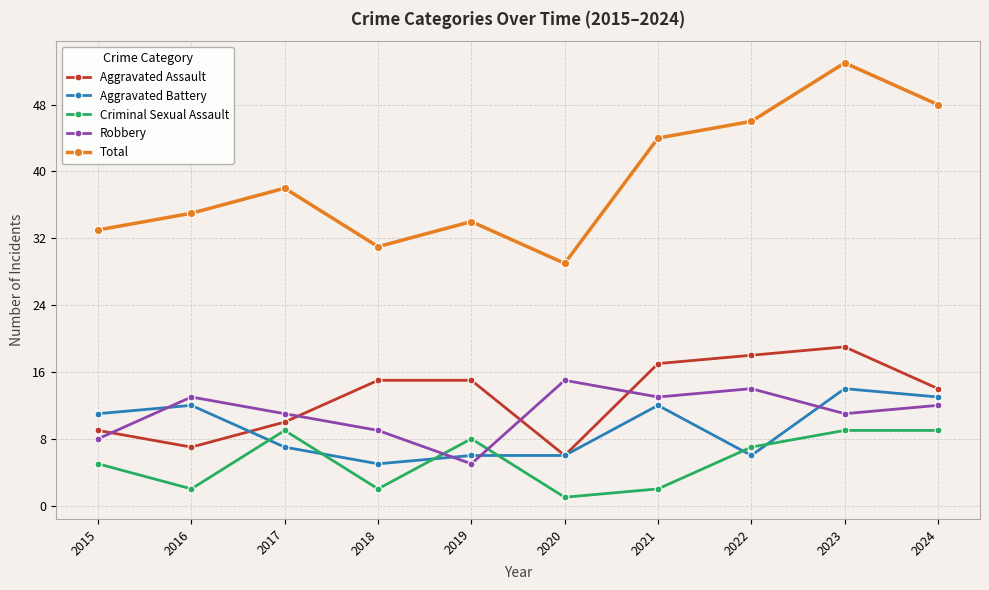

Which series changed the most between 2015 and 2019?

Aggravated Assault